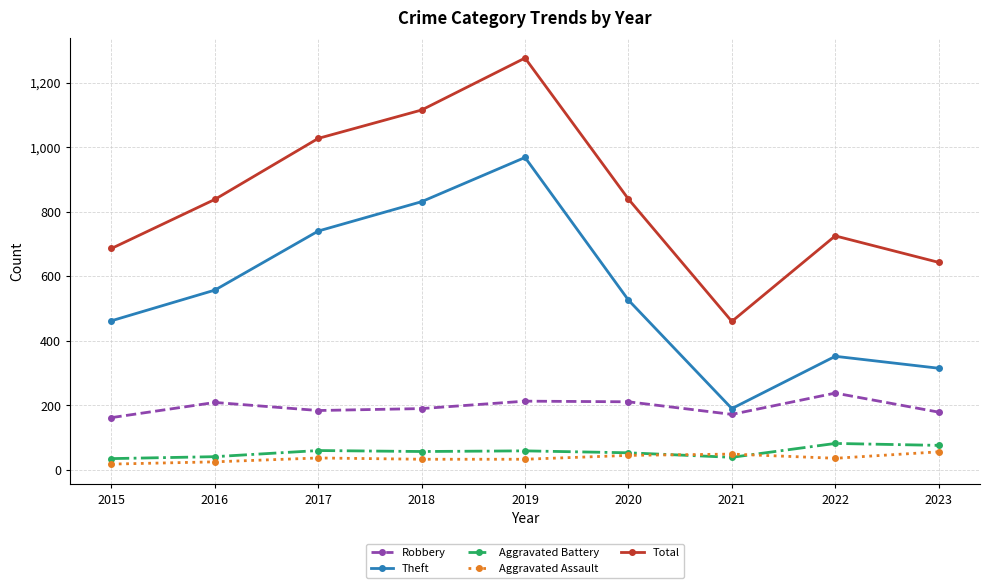

What is the sum of all Robbery values?

1758